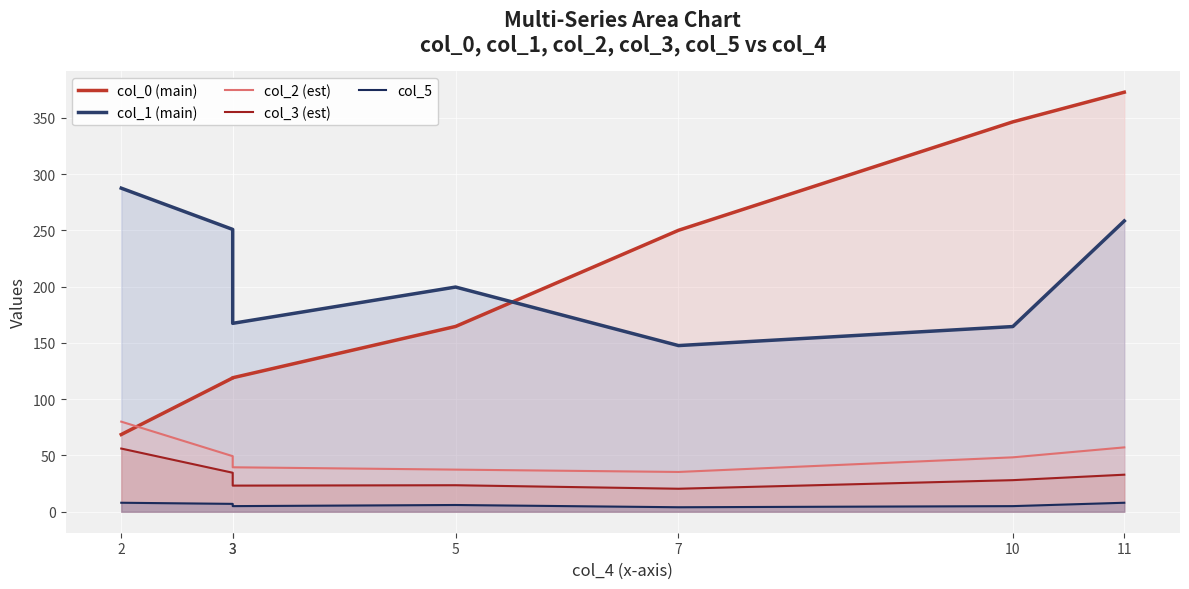

True or false: col_2 (est) has more than 0 interior local peaks.

False